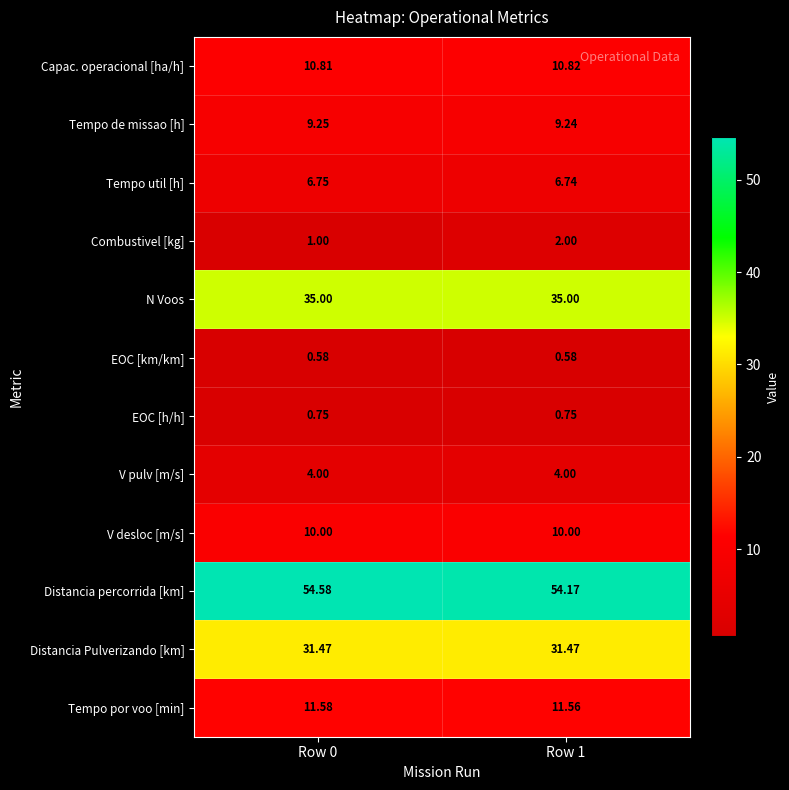

Between Row 0 and Row 1, which series saw the biggest shift?

Combustivel [kg]